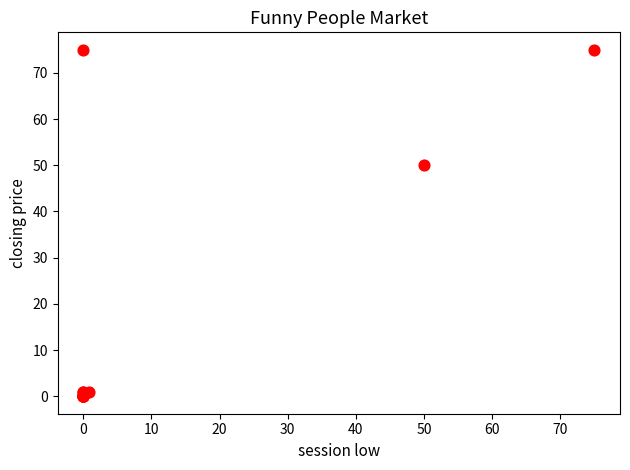

What Y value in the scatter plot is closest to 37?

50.0